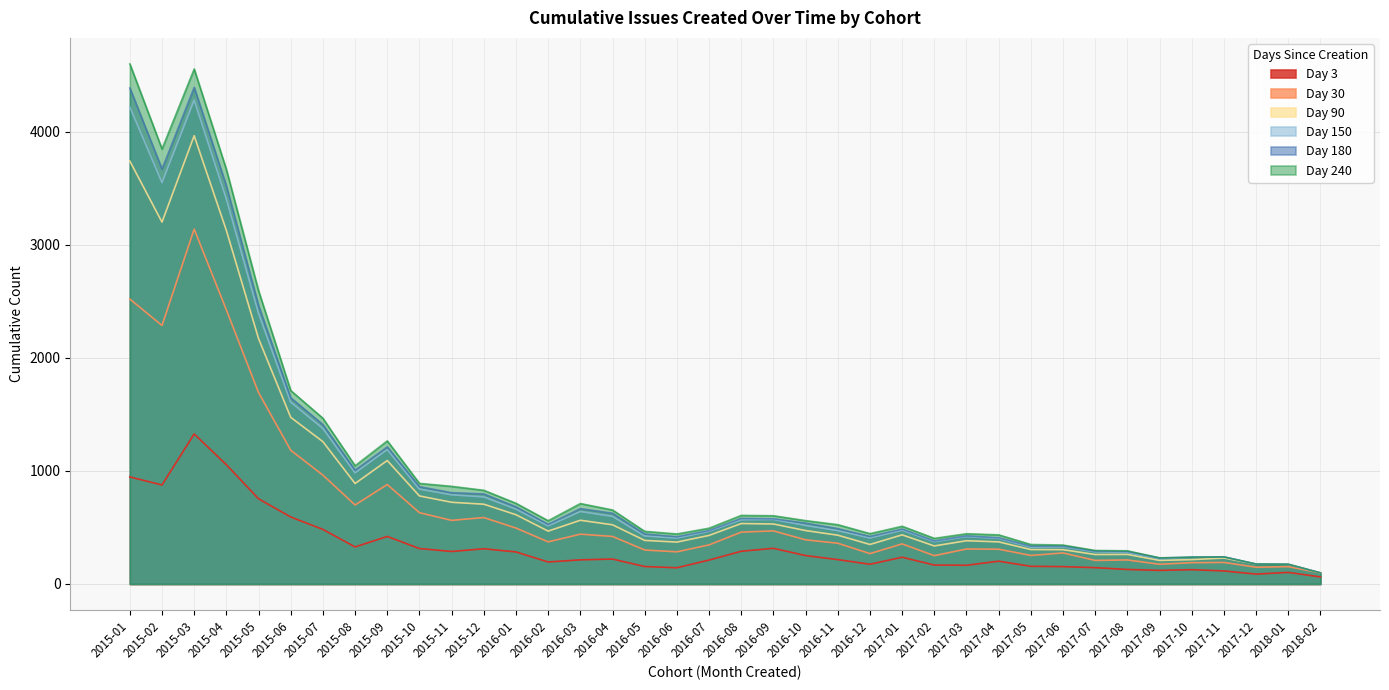

What is the difference between the highest and lowest values at 2016-02?

365